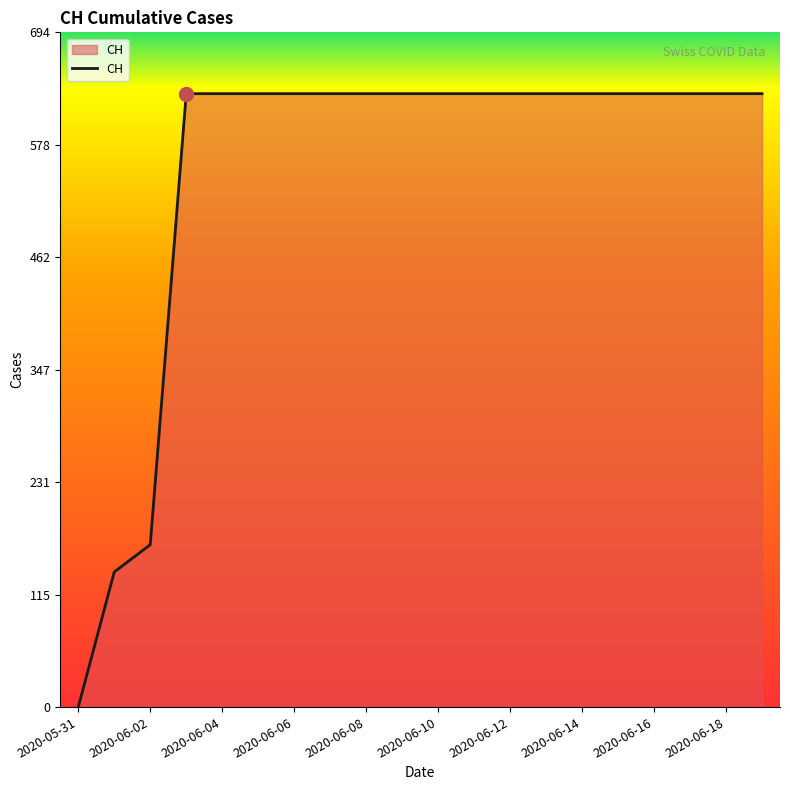

What is the greatest value displayed?

631